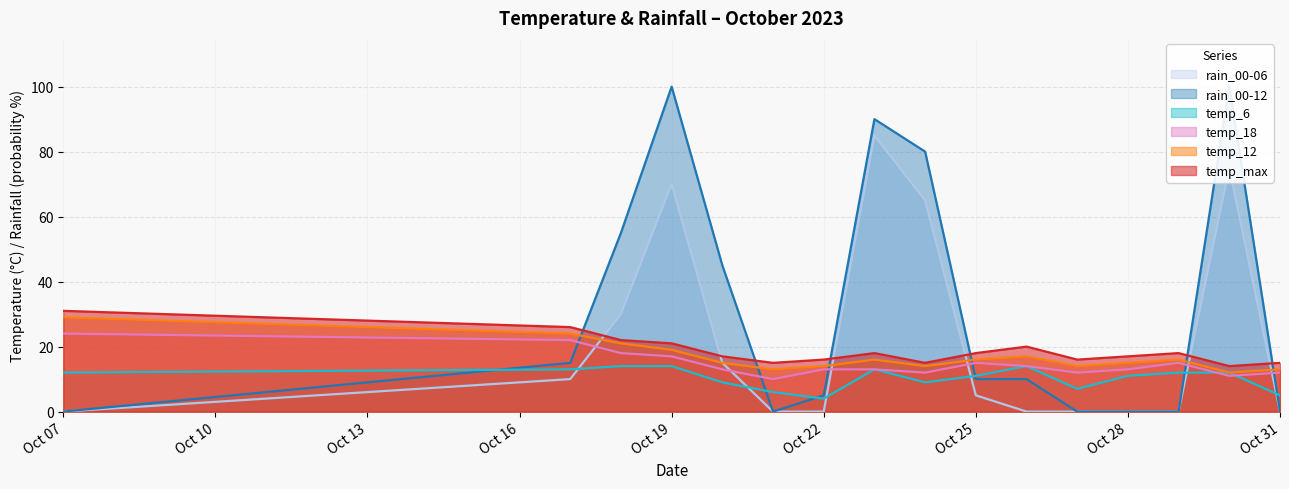

What is the sum of all rain_00-12 values?

510